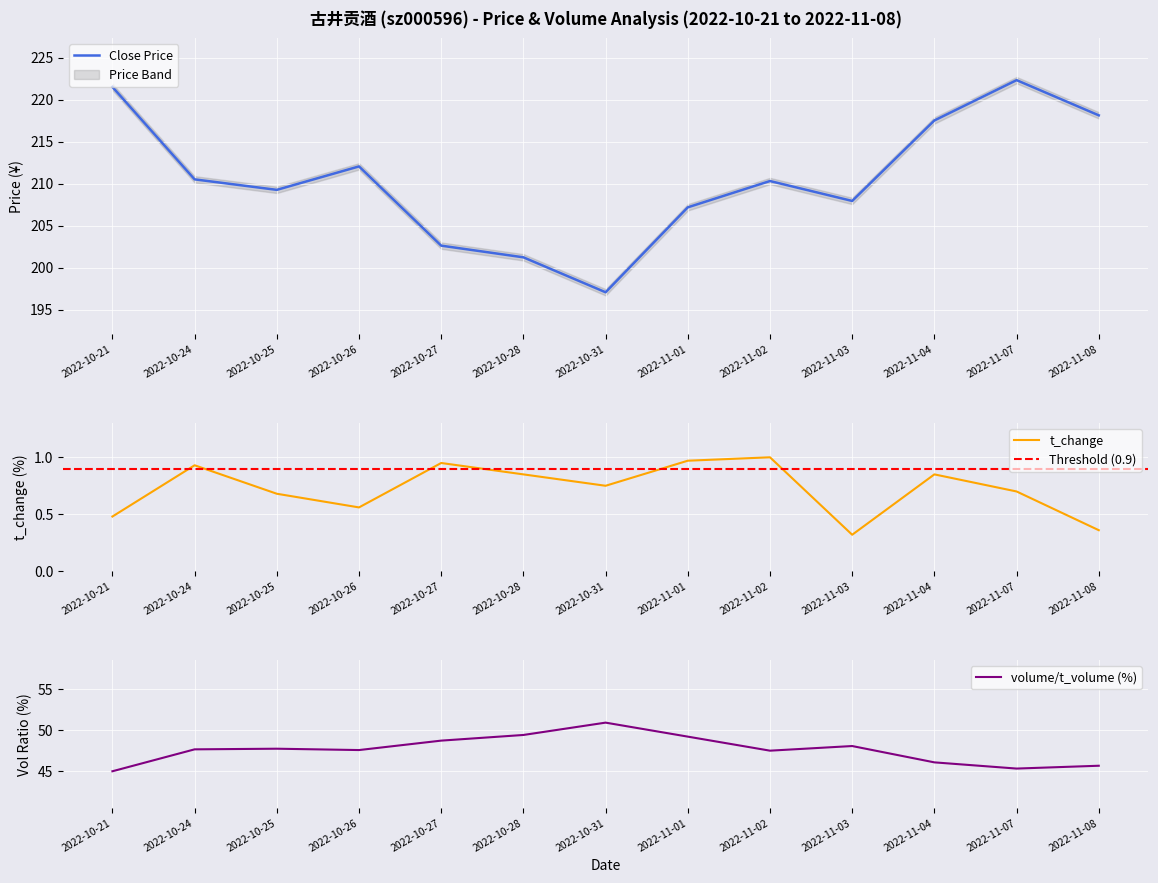

How many data points in price are less than 210?

6